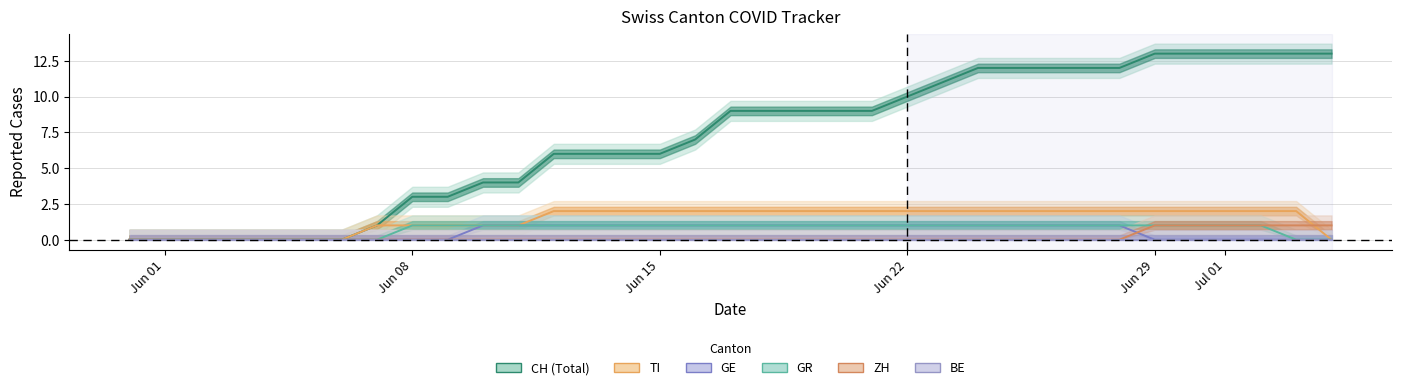

Where is GR nearest to the value 0?

Jun 01